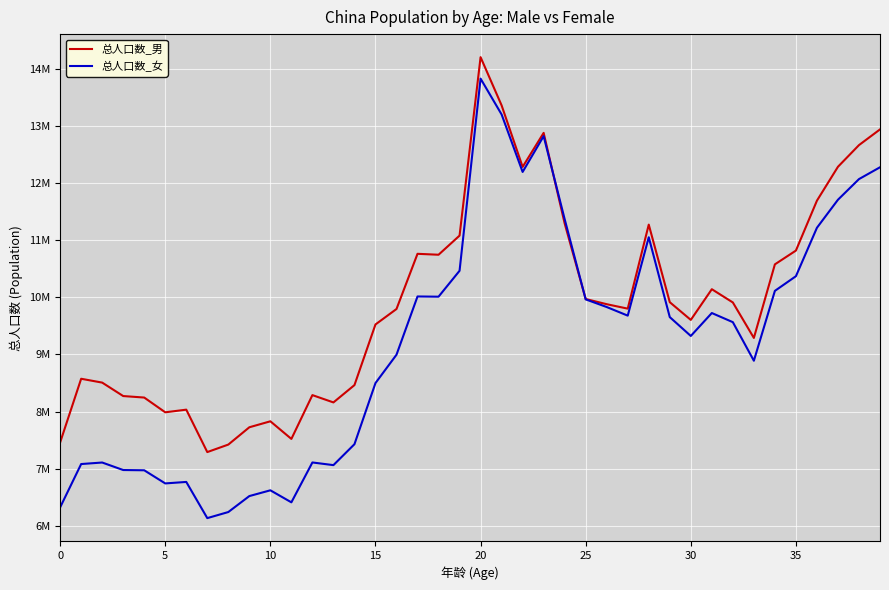

Does the chart display data point markers on the line(s)?

No